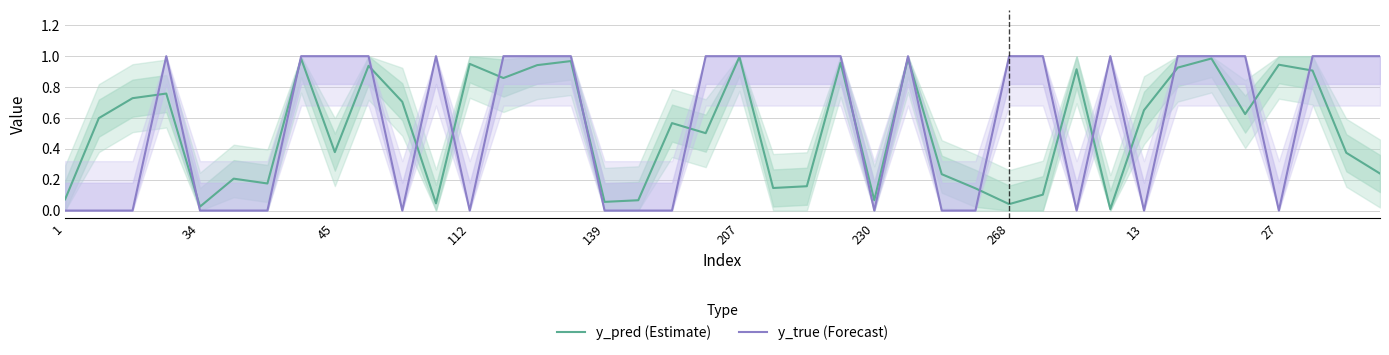

What is the difference between the second highest and second lowest values in the y_pred (Estimate) series?

1.0